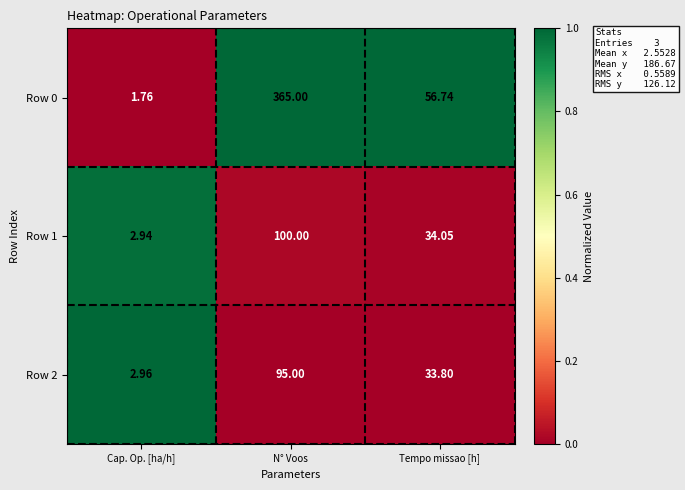

Rank the categories by Row 2 value from lowest to highest.

Cap. Op. [ha/h], Tempo missao [h], N° Voos